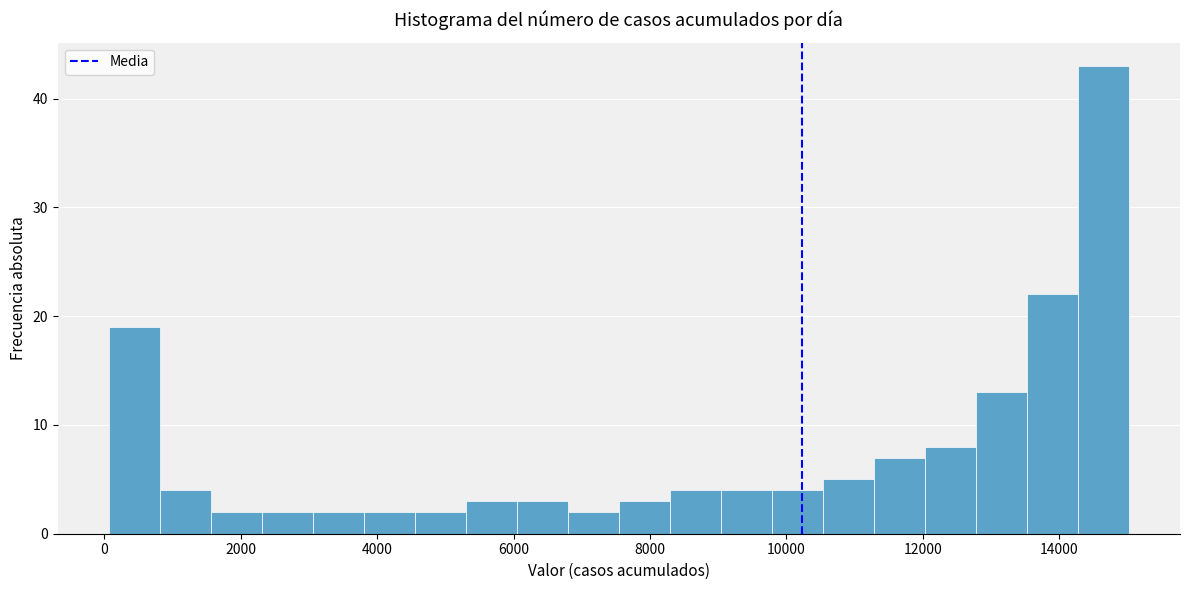

Around what value on the x-axis is the tallest bar? Give the approximate position of its centre, as read against the axis.

14600